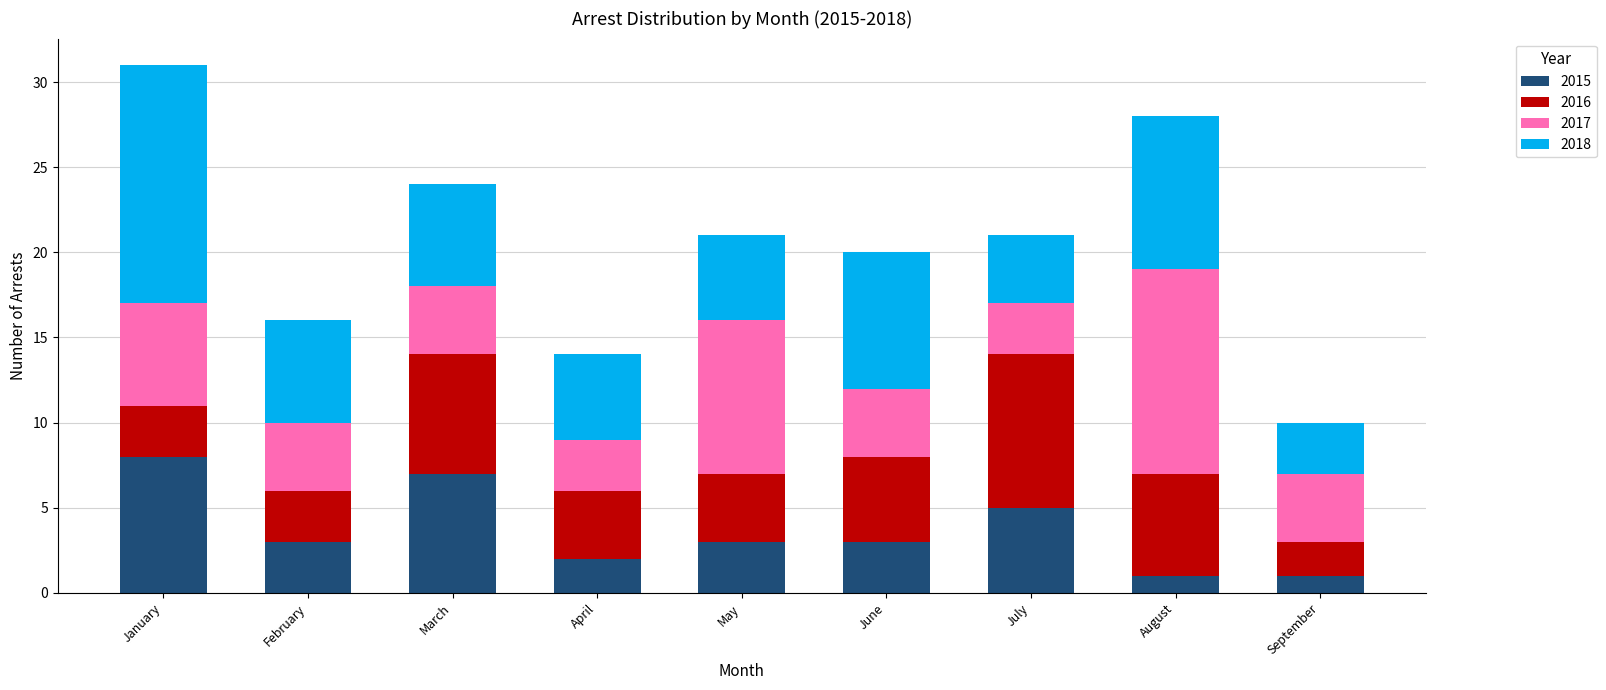

Which category has the highest value in the 2015 series?

January